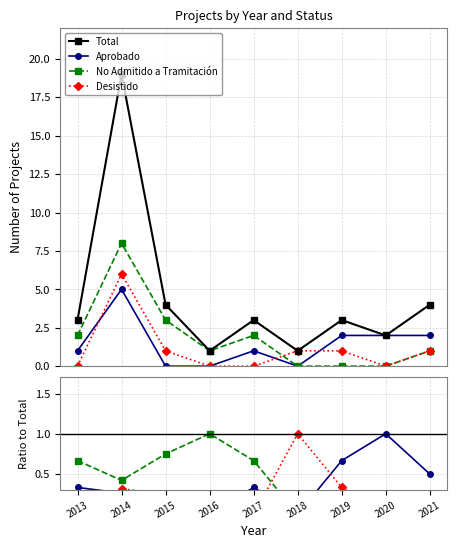

What is the sum of the Desistido values at 2020 and 2015?

0.2